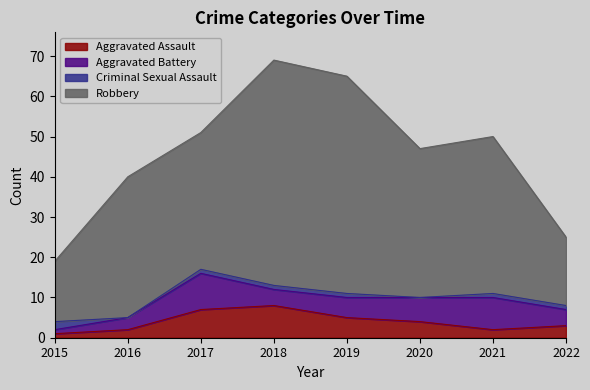

True or false: Aggravated Assault has more than 2 points higher than both neighbors.

False